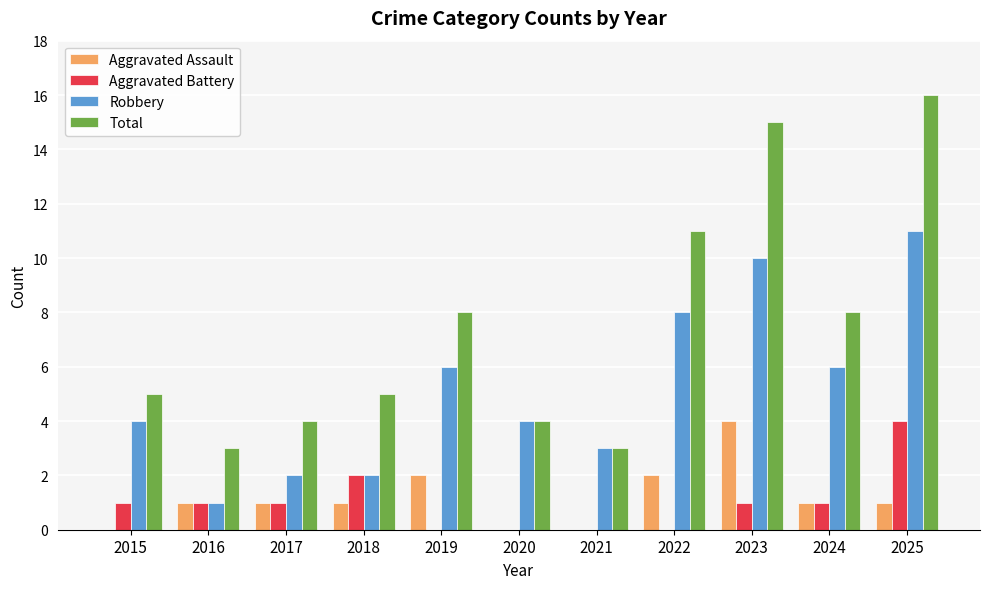

Which category has the highest value across all series?

2025